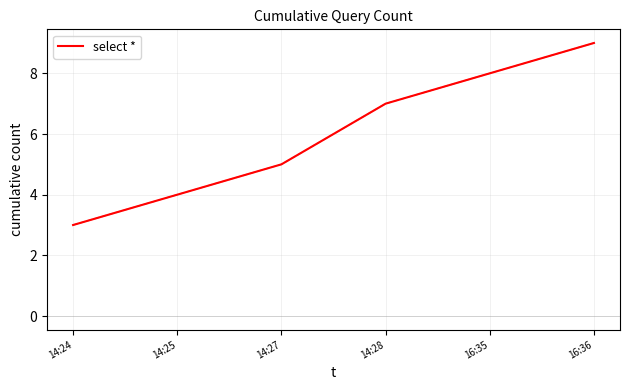

Between 16:36 and 16:35, which is larger?

16:36